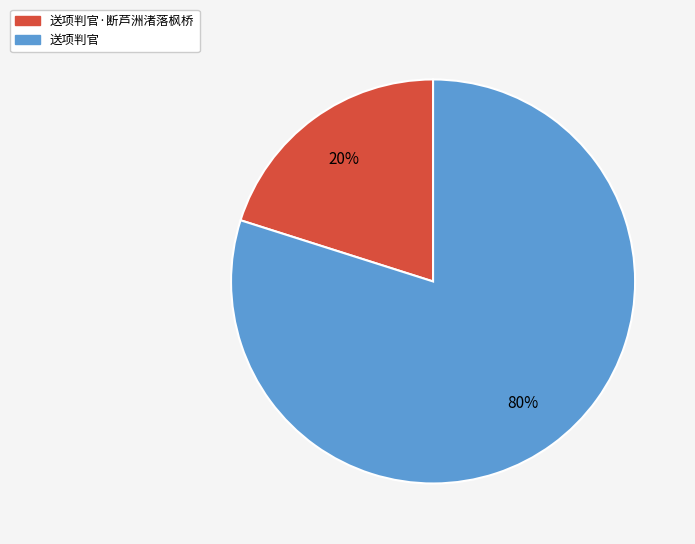

Combined, do 送项判官 and 送项判官·断芦洲渚落枫桥 account for over 50%?

Yes